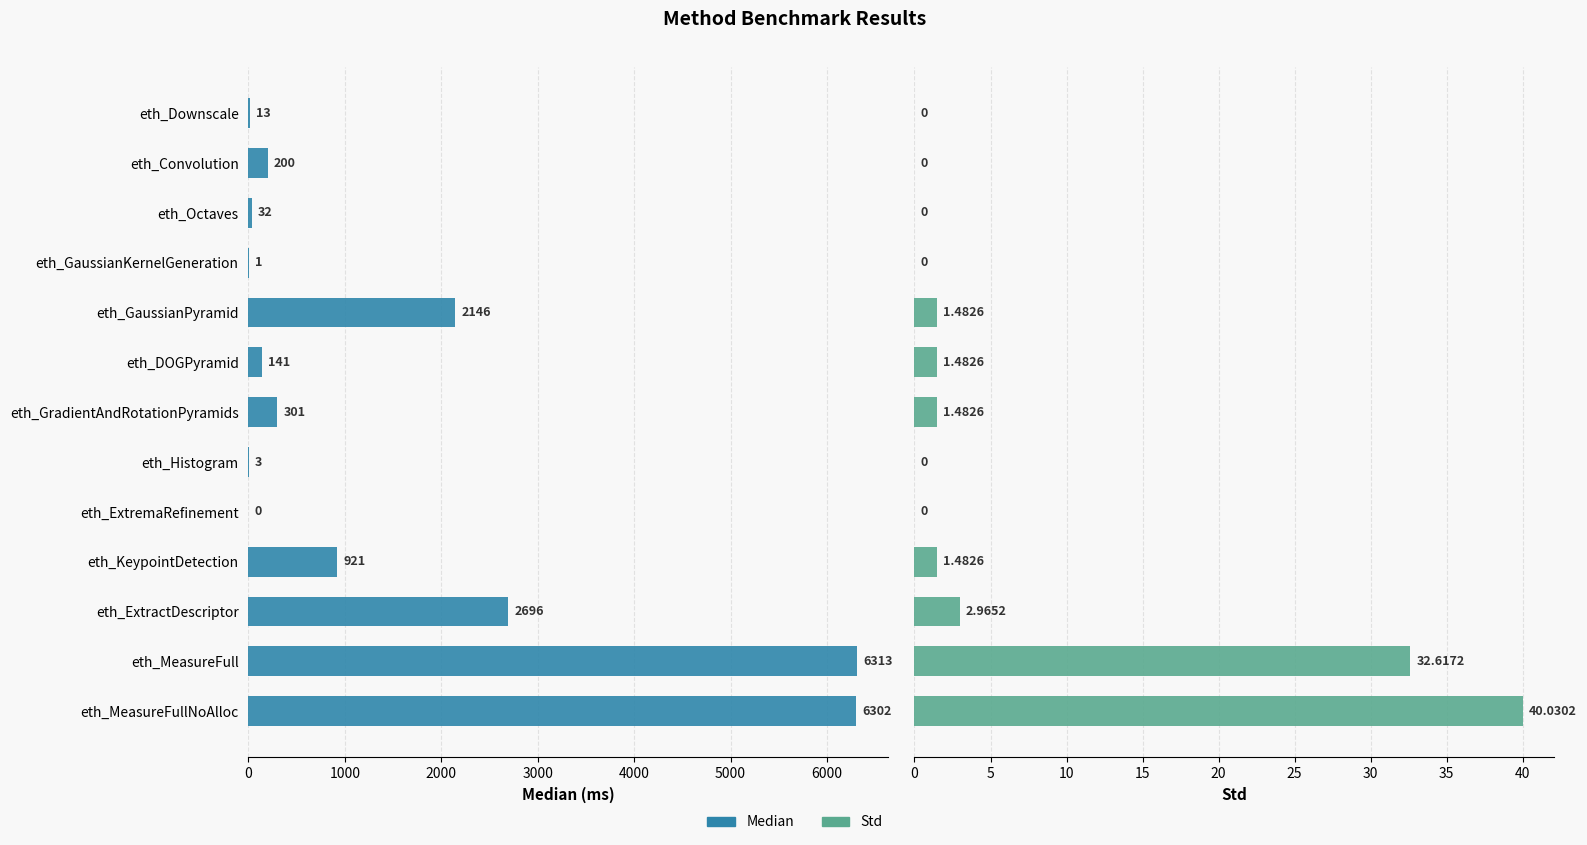

How many values in the Std series exceed 1?

7